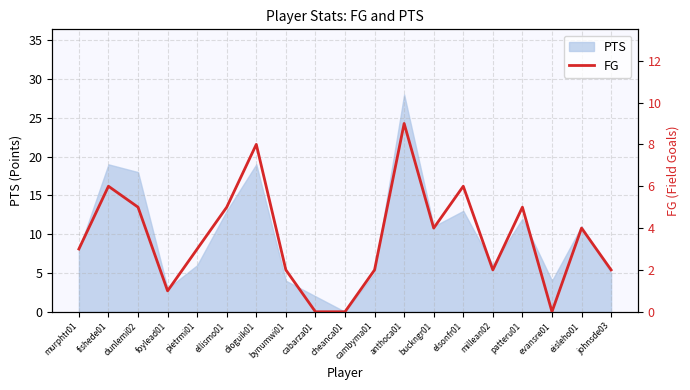

True or false: there are more than 0 points higher than both neighbors.

True